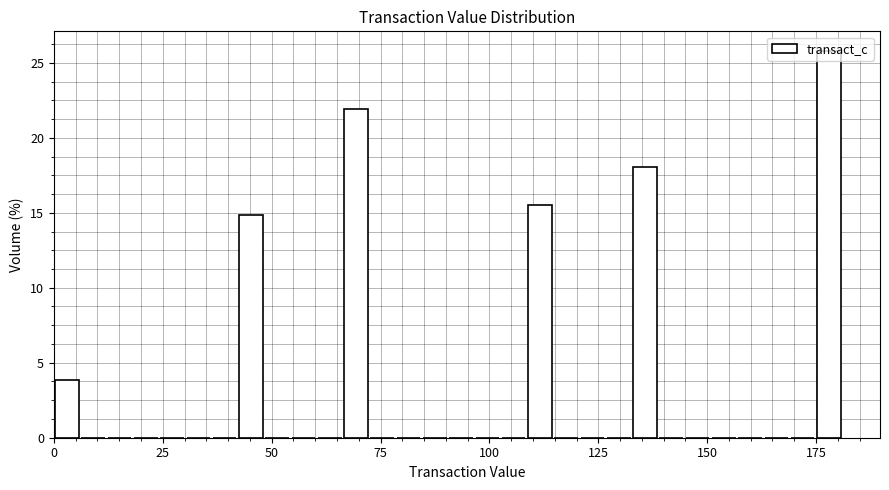

Read against the x-axis, roughly where is the centre of the tallest bar?

180